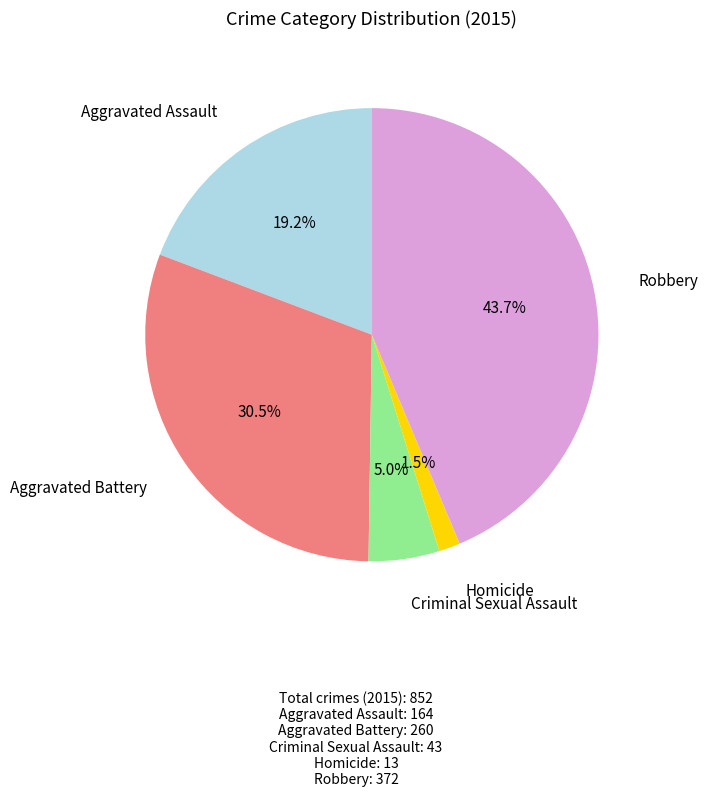

Does any single category account for the majority?

No